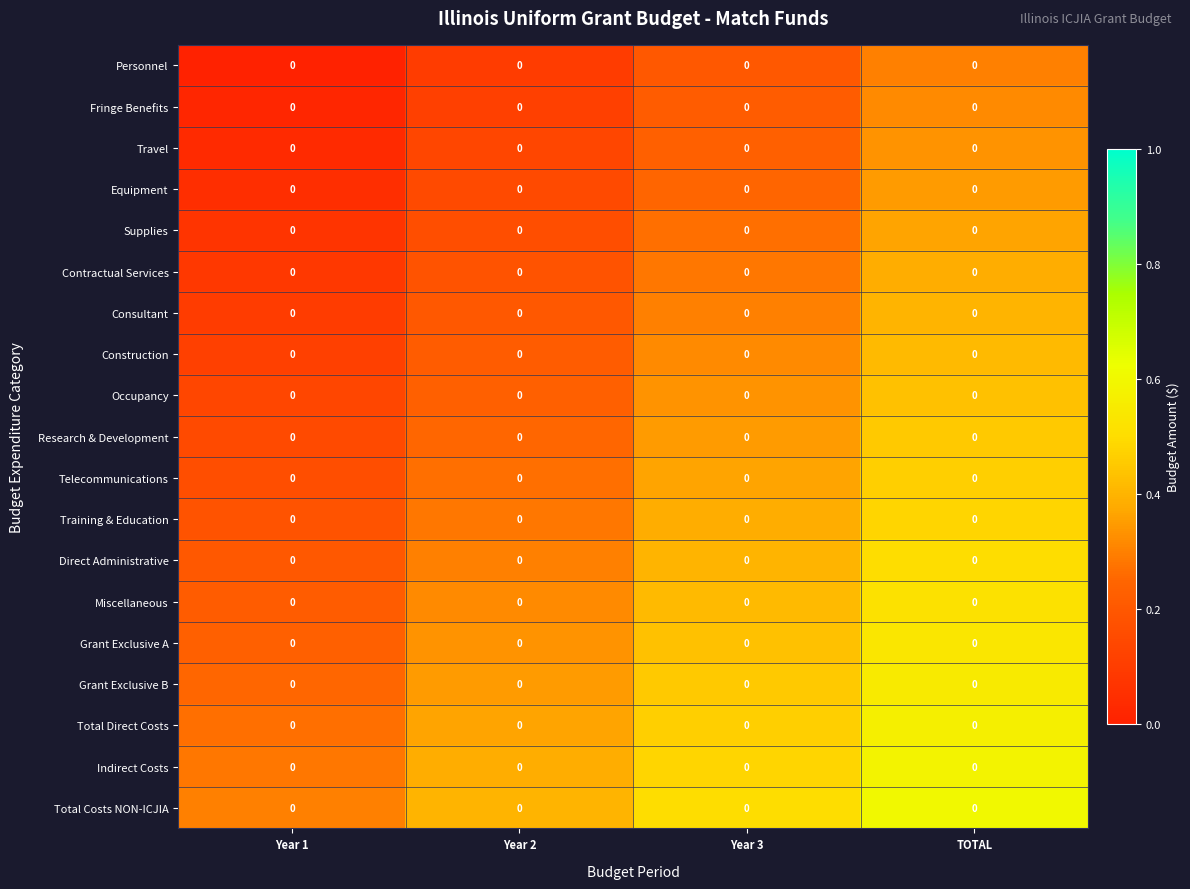

How many categories are shown in the chart?

4